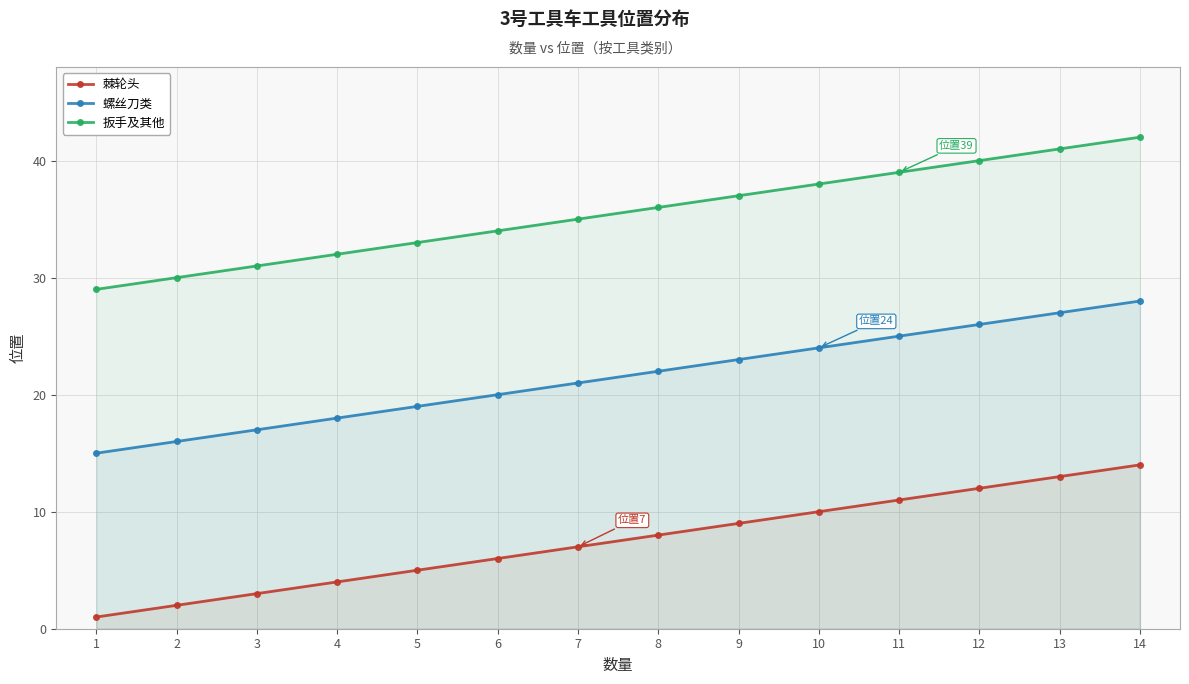

How many series are shown in this chart?

3